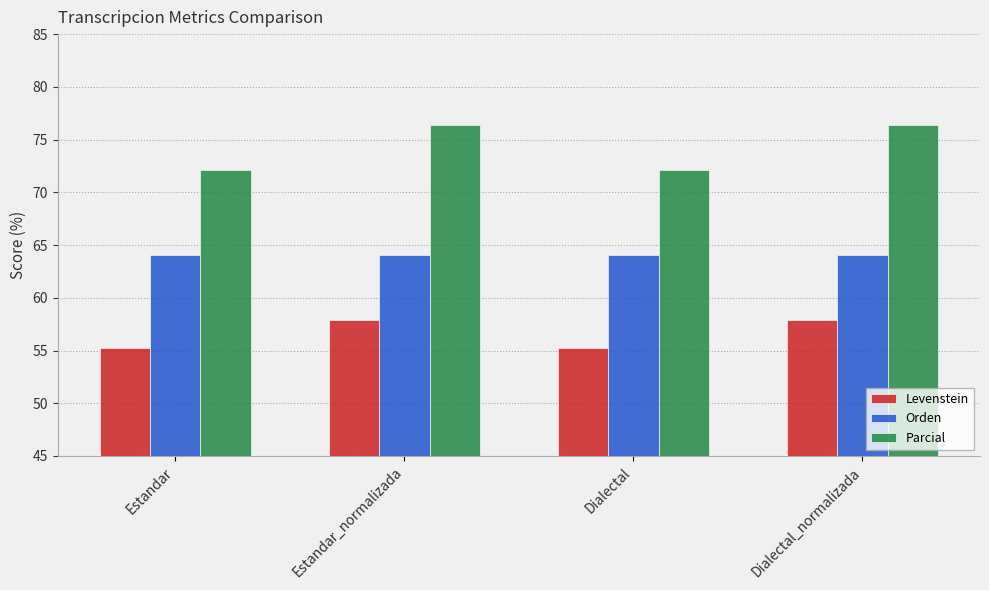

Read the Orden value at Dialectal.

64.0